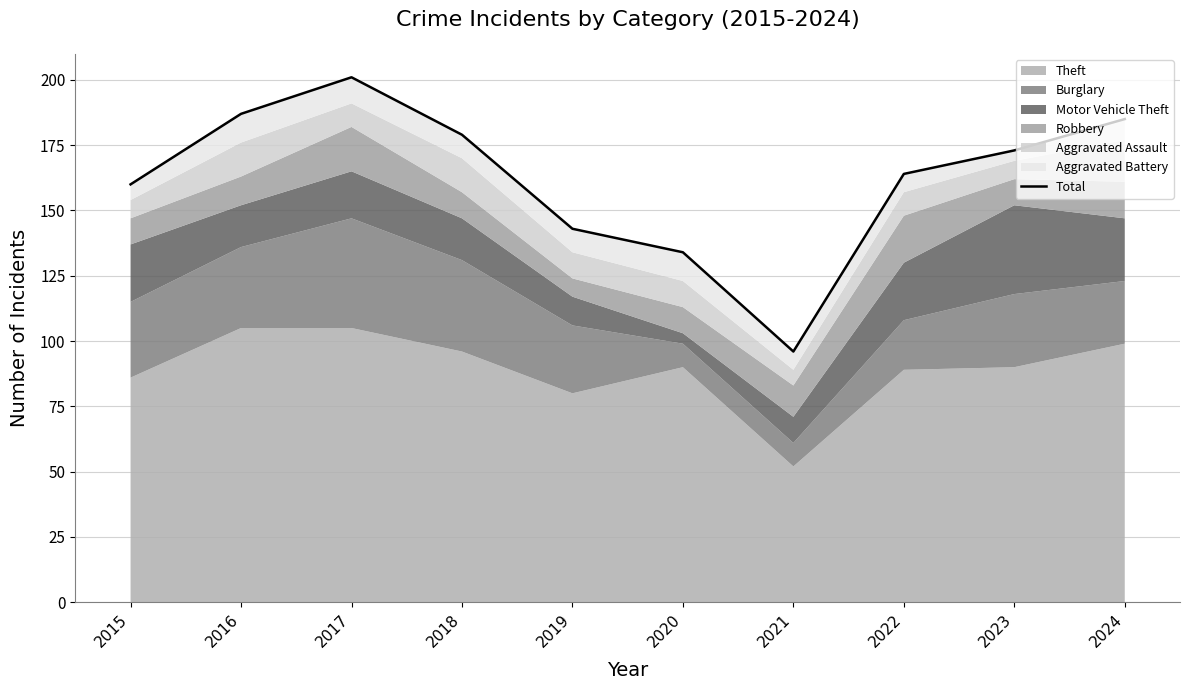

Does the chart display data point markers on the line(s)?

No